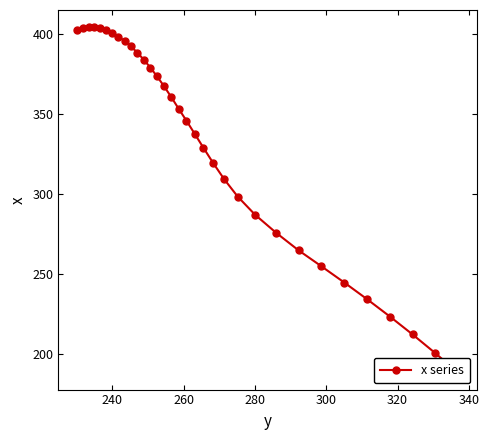

Is this an area chart (filled region under the line)?

No